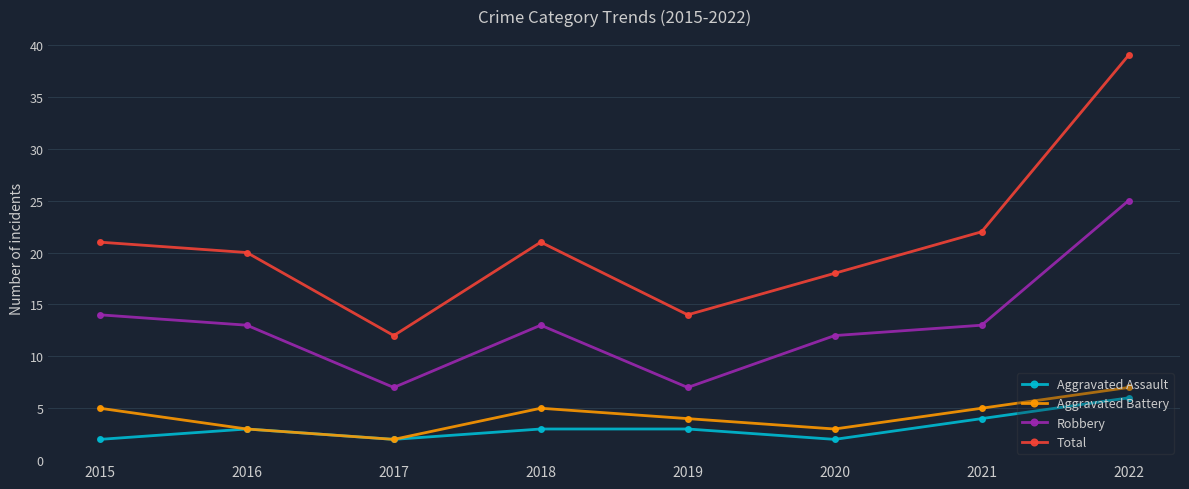

What is the difference between the maximum and minimum values in the Aggravated Assault series?

4